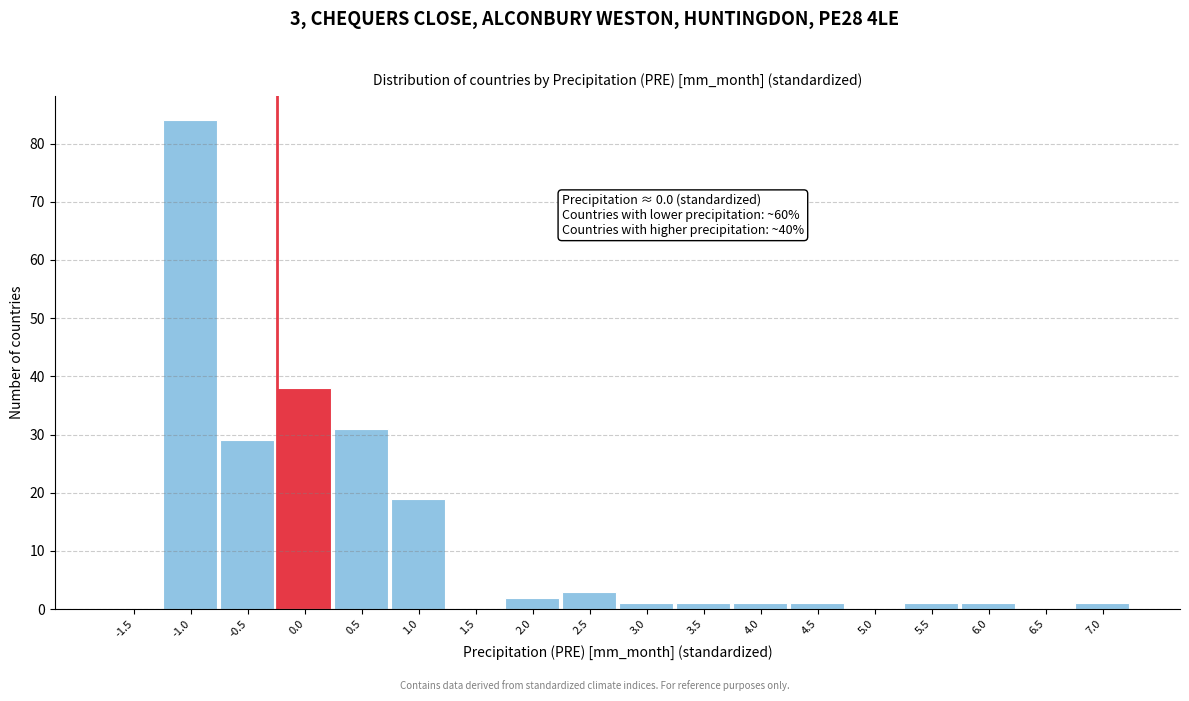

Reading left to right, transcribe all the data shown in this chart.

-1.5=0	-1.0=84	-0.5=29	0.0=38	0.5=31	1.0=19	1.5=0	2.0=2	2.5=3	3.0=1	3.5=1	4.0=1	4.5=1	5.0=0	5.5=1	6.0=1	6.5=0	7.0=1